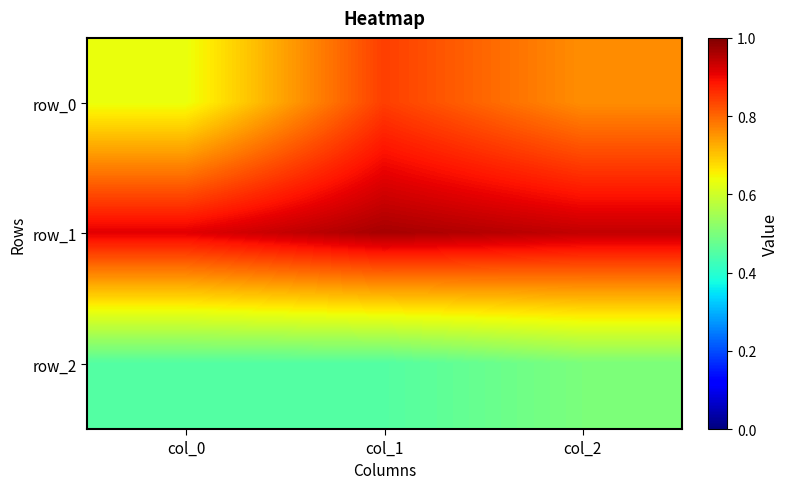

What is the difference between the highest and lowest values at col_0?

0.5